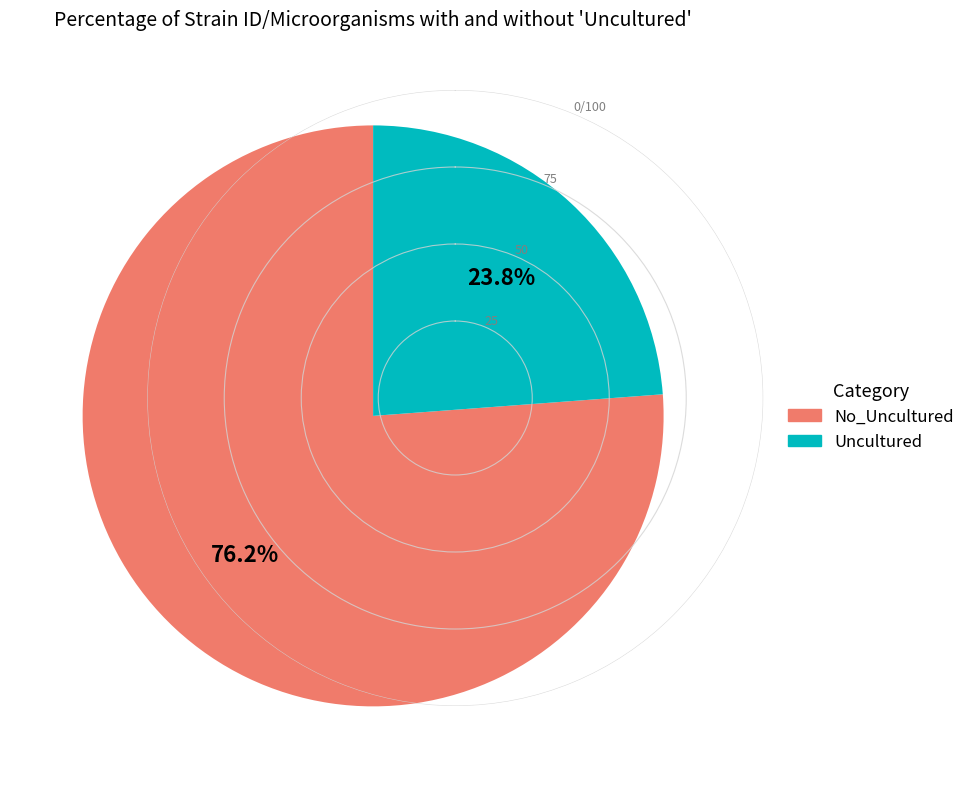

Is there a majority slice in this chart?

Yes